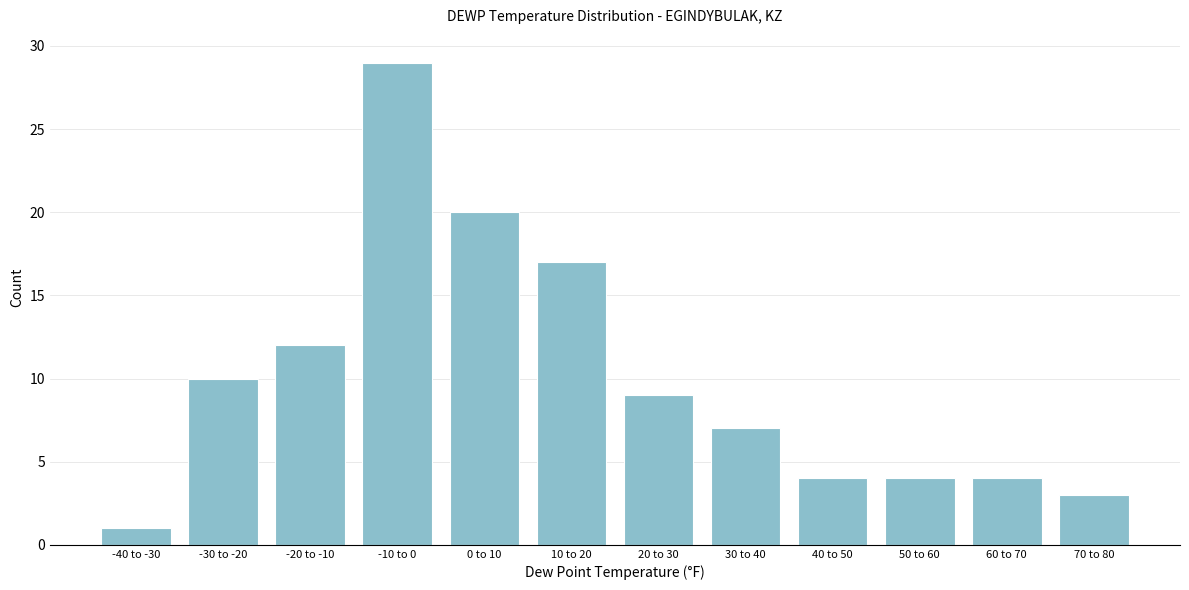

Reading left to right, transcribe all the data shown in this chart.

-40 to -30=1	-30 to -20=10	-20 to -10=12	-10 to 0=29	0 to 10=20	10 to 20=17	20 to 30=9	30 to 40=7	40 to 50=4	50 to 60=4	60 to 70=4	70 to 80=3